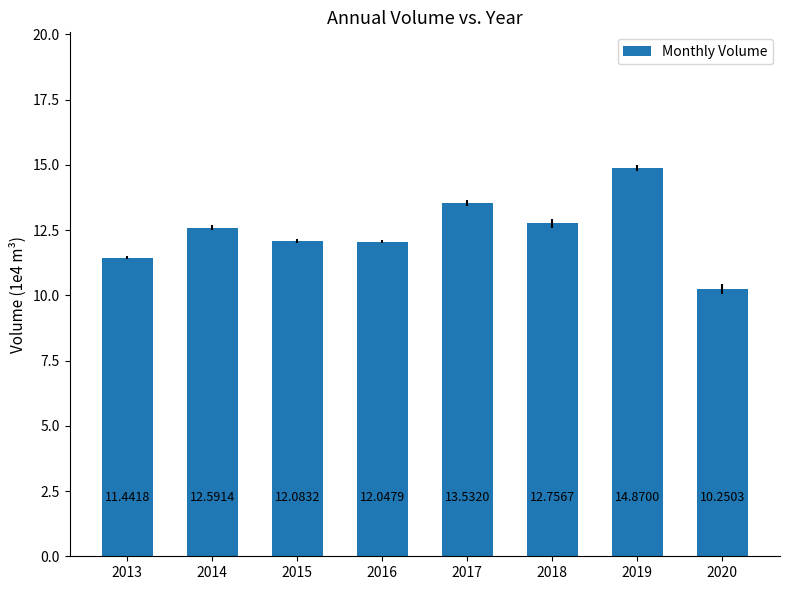

Where does the data first go above 12?

2014